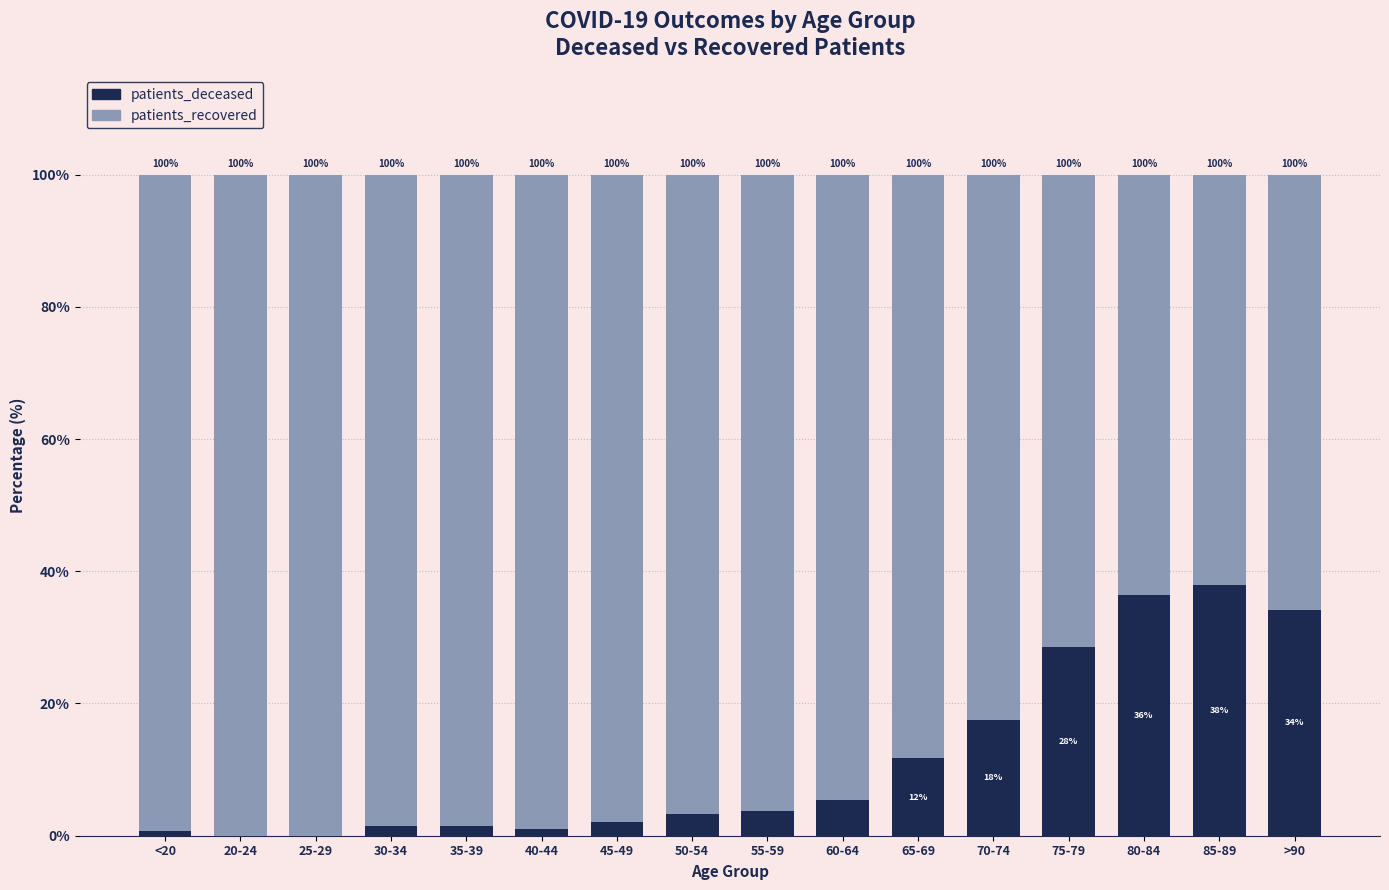

Where does the patients_deceased series first go above 3?

50-54